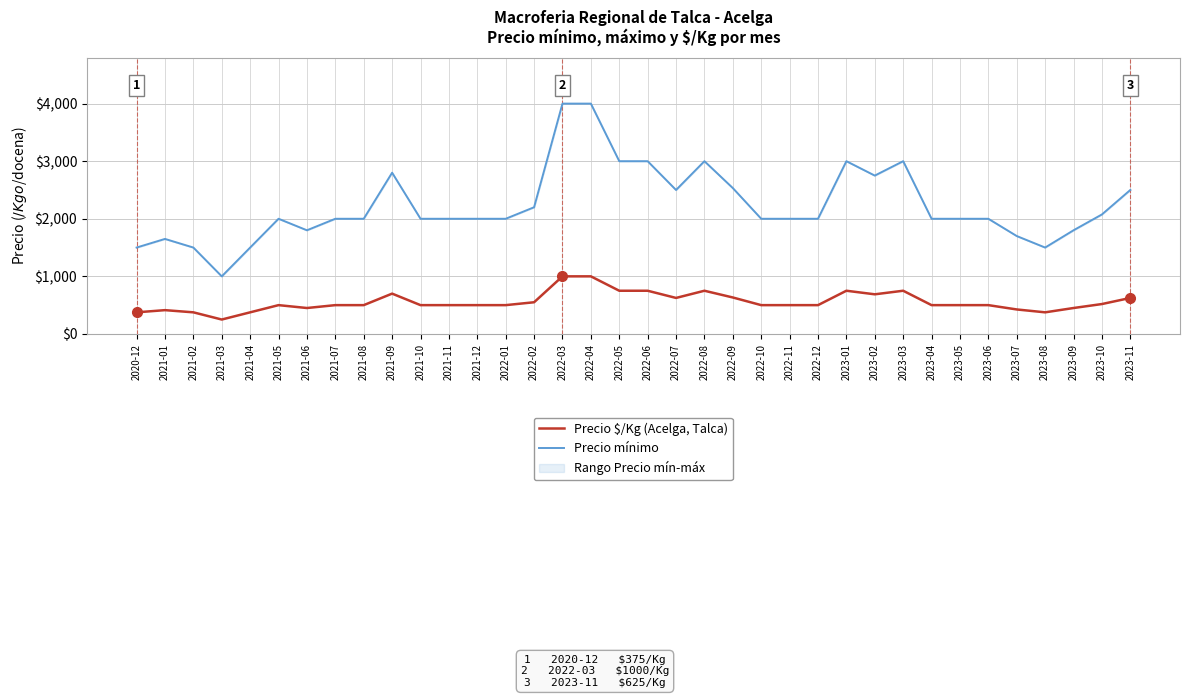

What value does the Precio $/Kg (Acelga, Talca) series have at 2023-02, to the nearest 50?

700